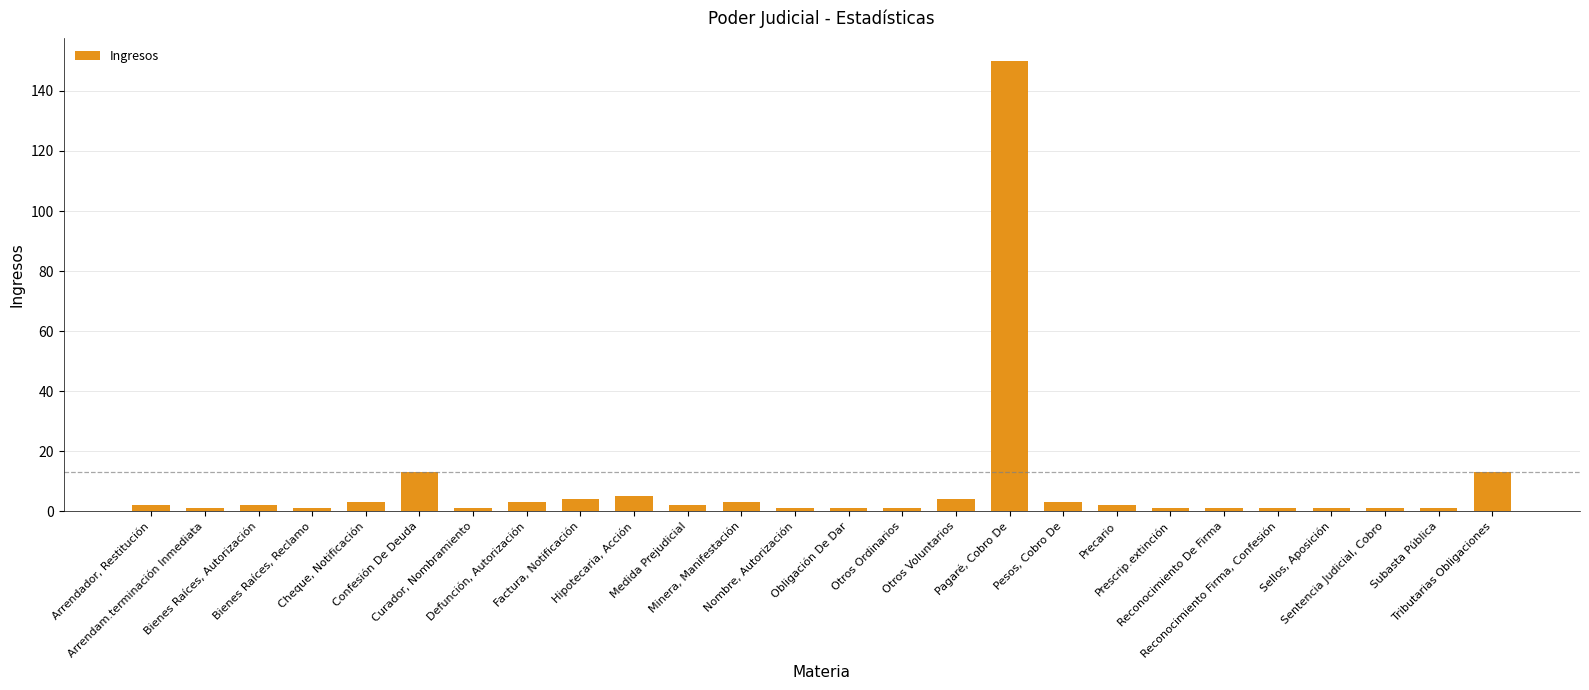

Are the bars horizontal?

No